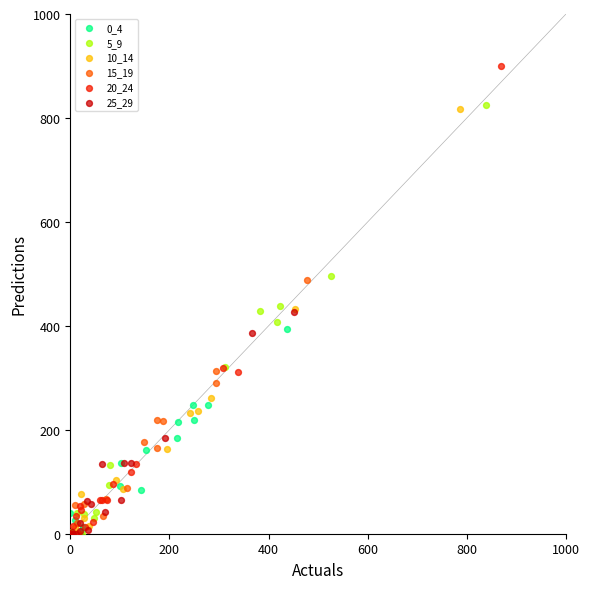

Which series has the largest Y range (max minus min)?

20_24